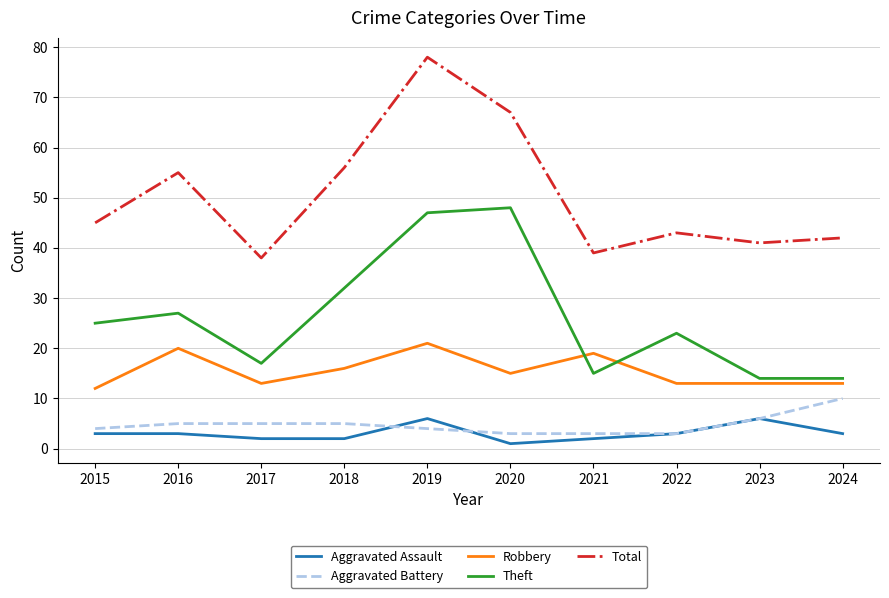

Does the chart have visible grid lines?

Yes